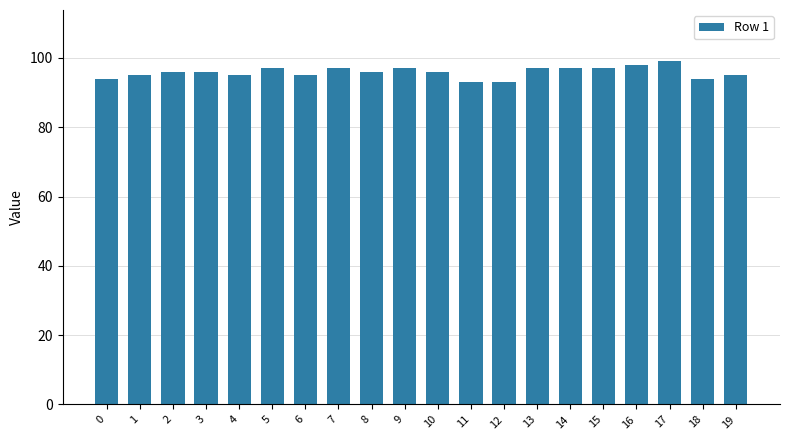

Count the number of data series in this chart.

1